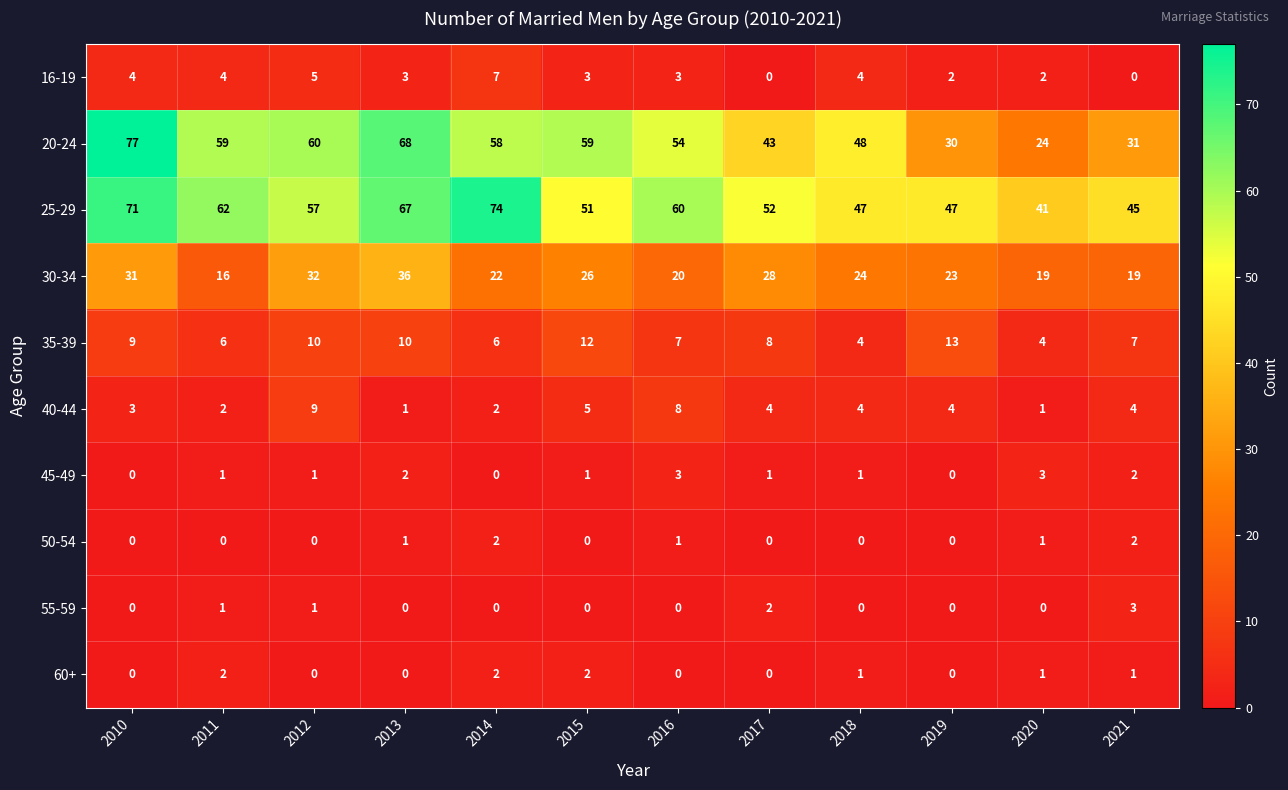

What is the sum of the 40-44 values at 2019 and 2014?

6